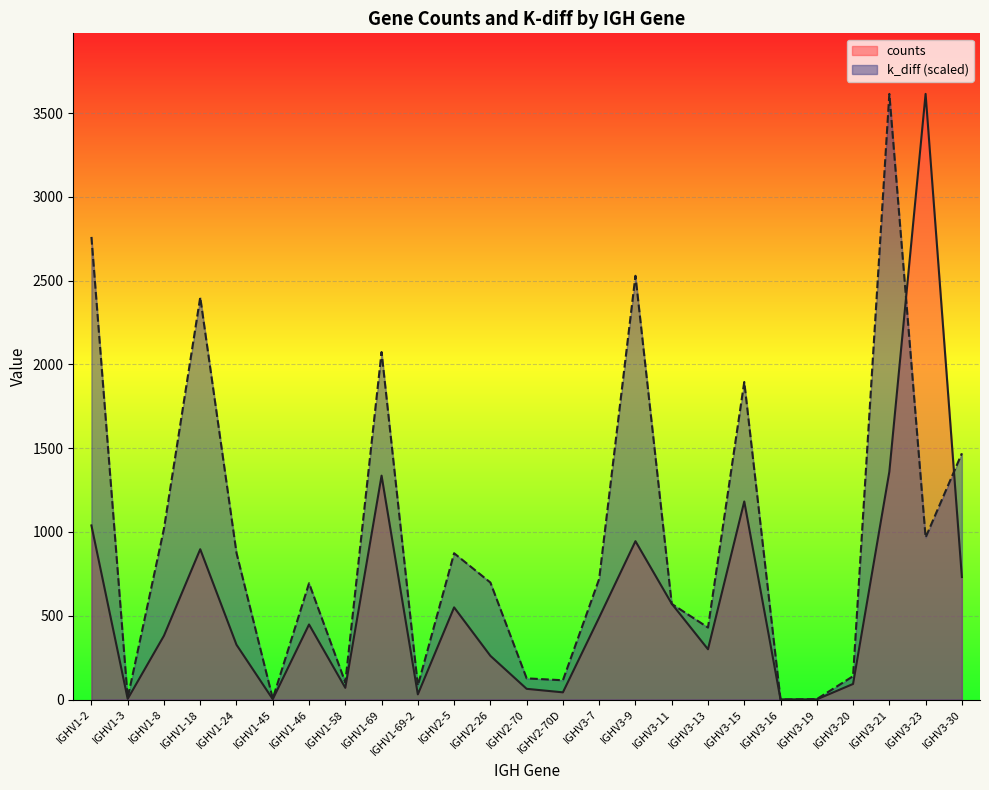

Rank the series at IGHV3-7 from lowest to highest value.

counts, k_diff (scaled)